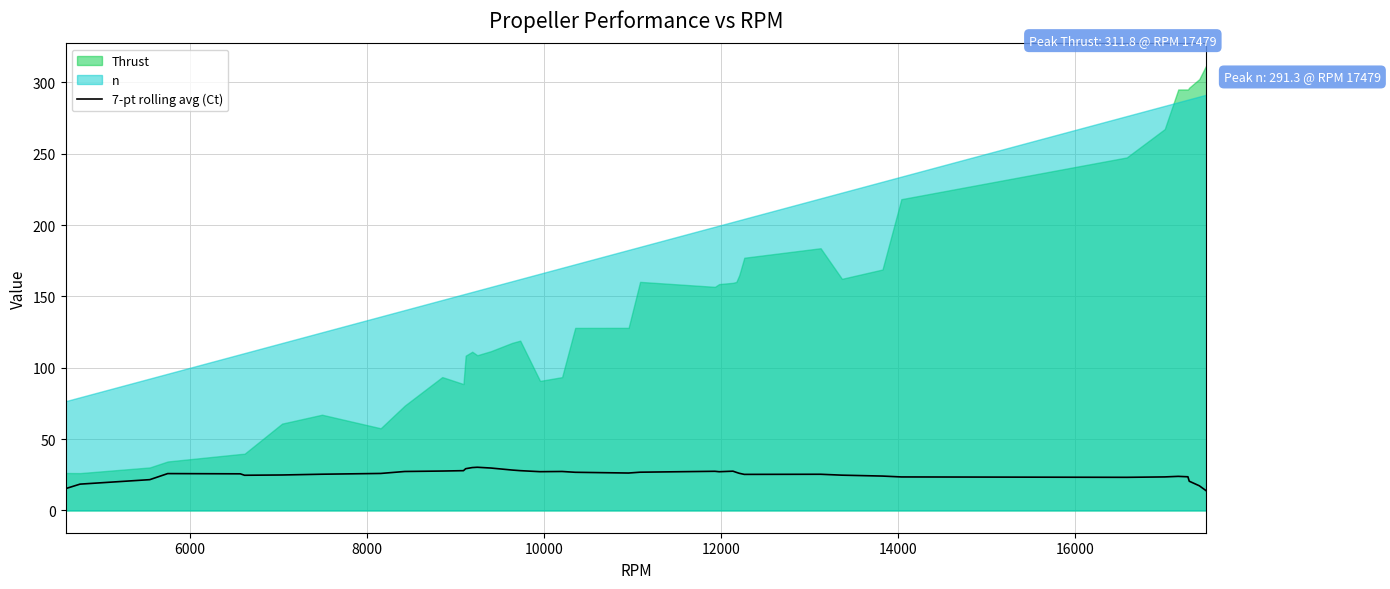

What is the maximum value for 7-pt rolling avg (Ct)?

30.3